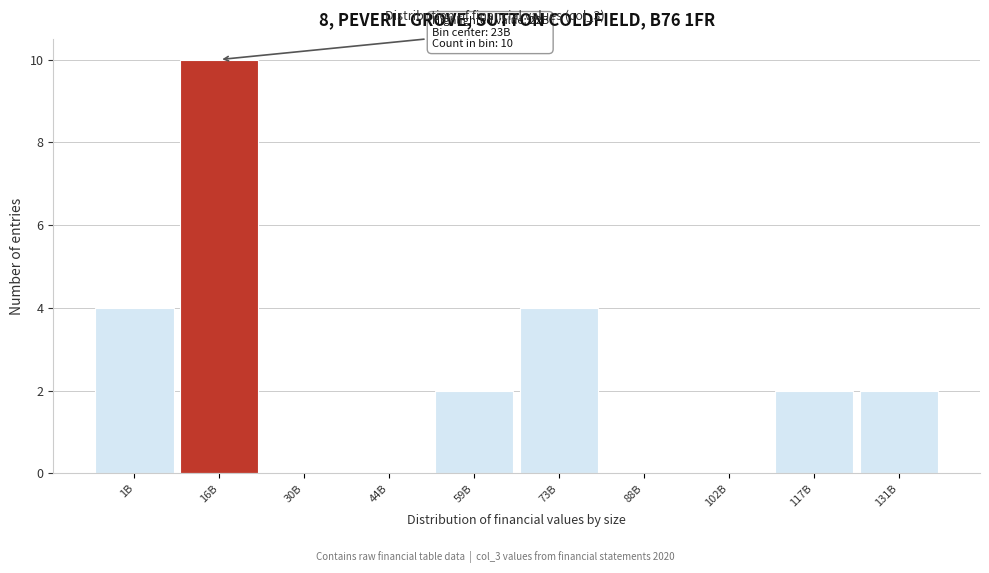

Is it true that the value at 59B is 2?

True